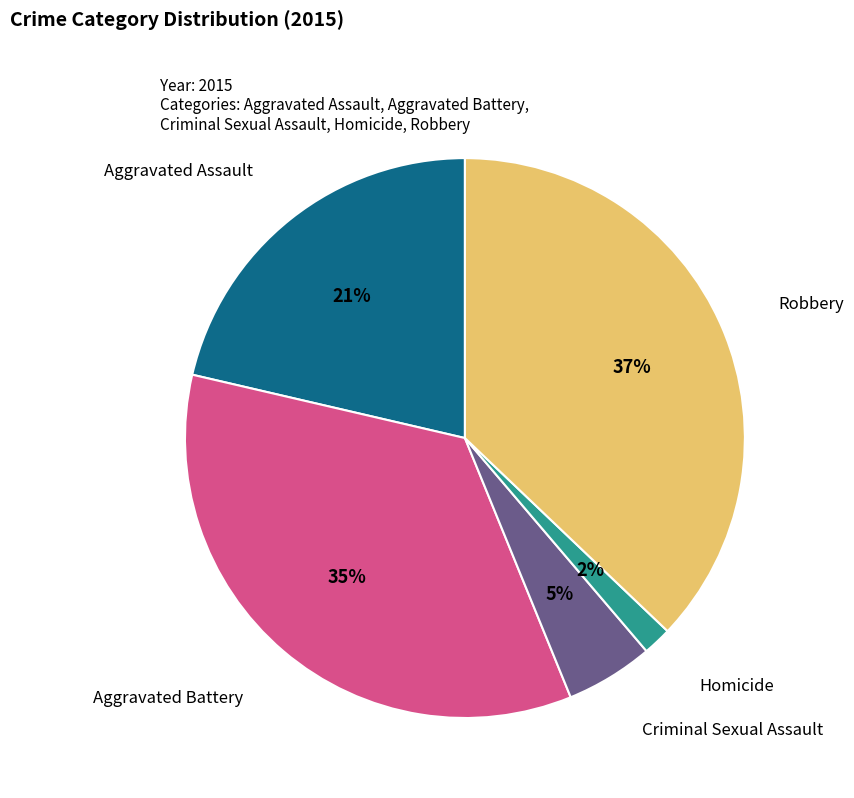

To the nearest percent, what is the average slice percentage?

20%